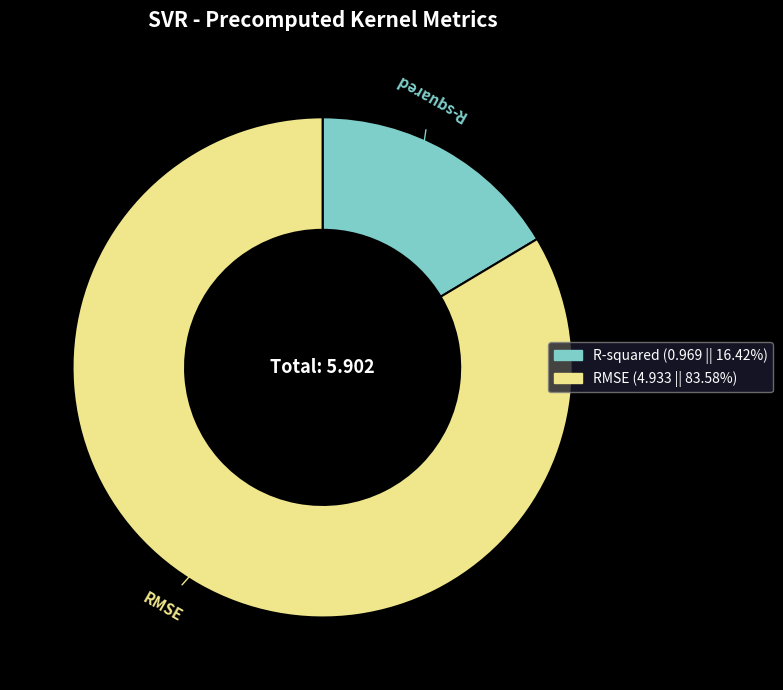

Count the number of slices in the pie.

2